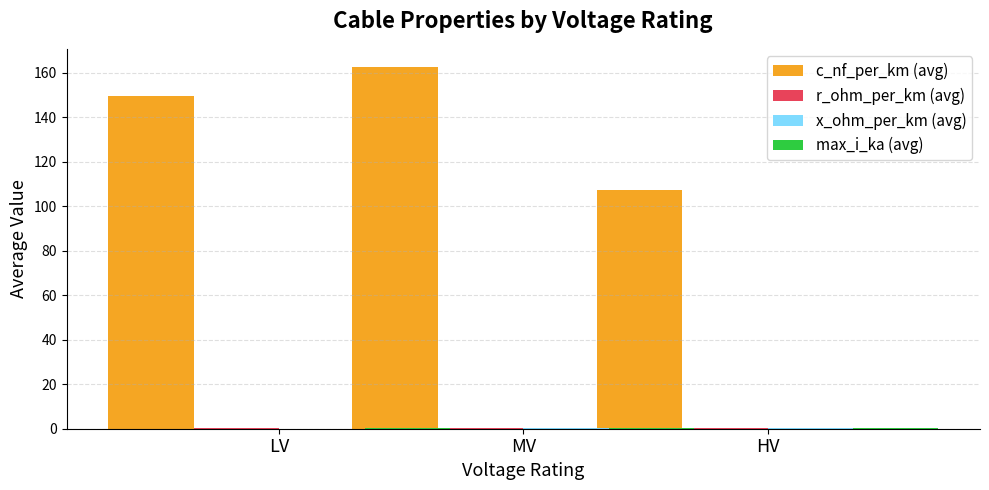

What is the label of the 2nd bar from the left?

MV